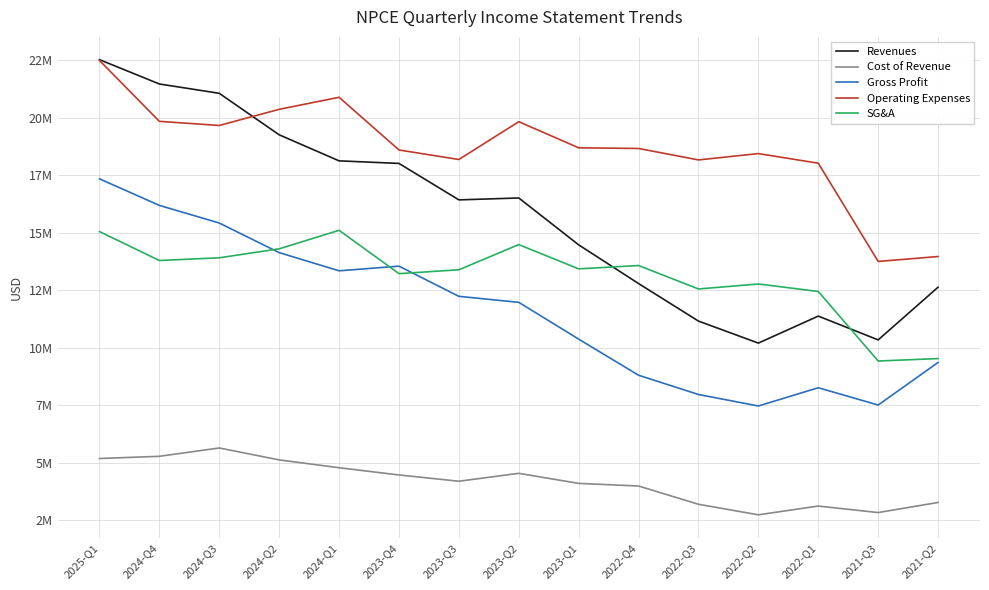

What is the value of the Cost of Revenue point at the 7th from the left?

4194000